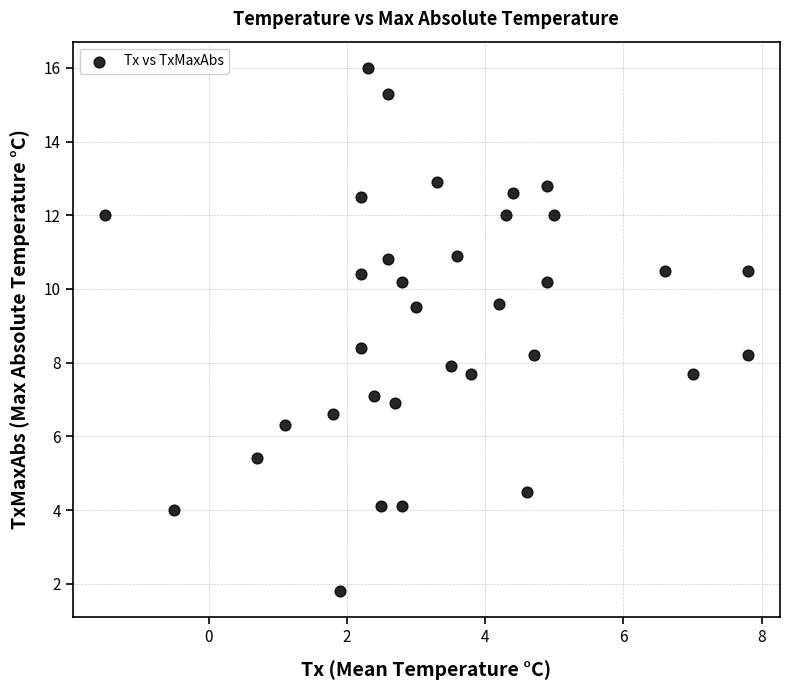

What is the range of X values (max minus min)?

9.3